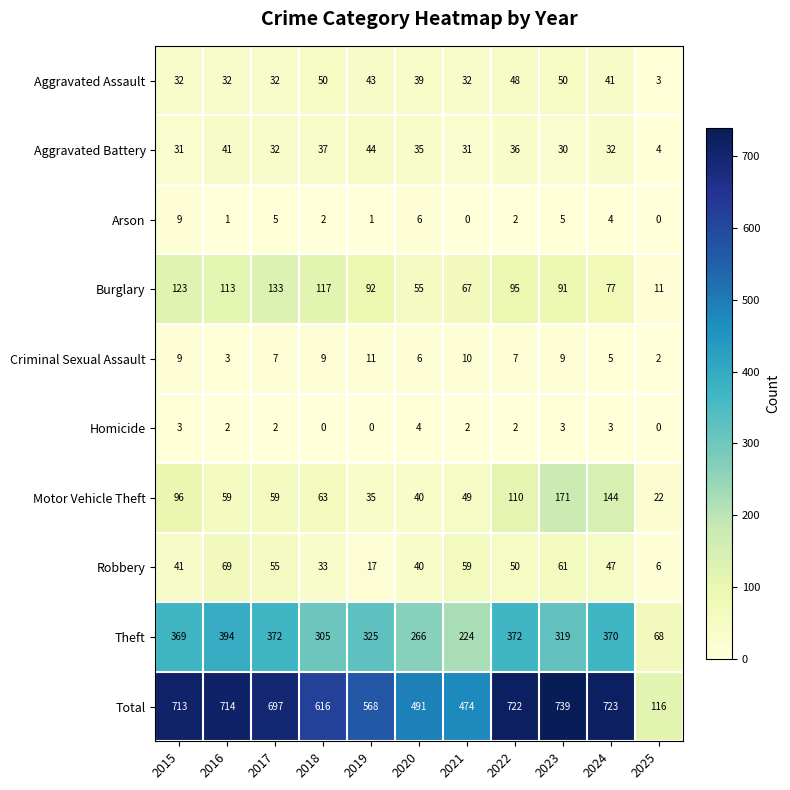

Rank the categories by Burglary value from highest to lowest.

2017, 2015, 2018, 2016, 2022, 2019, 2023, 2024, 2021, 2020, 2025